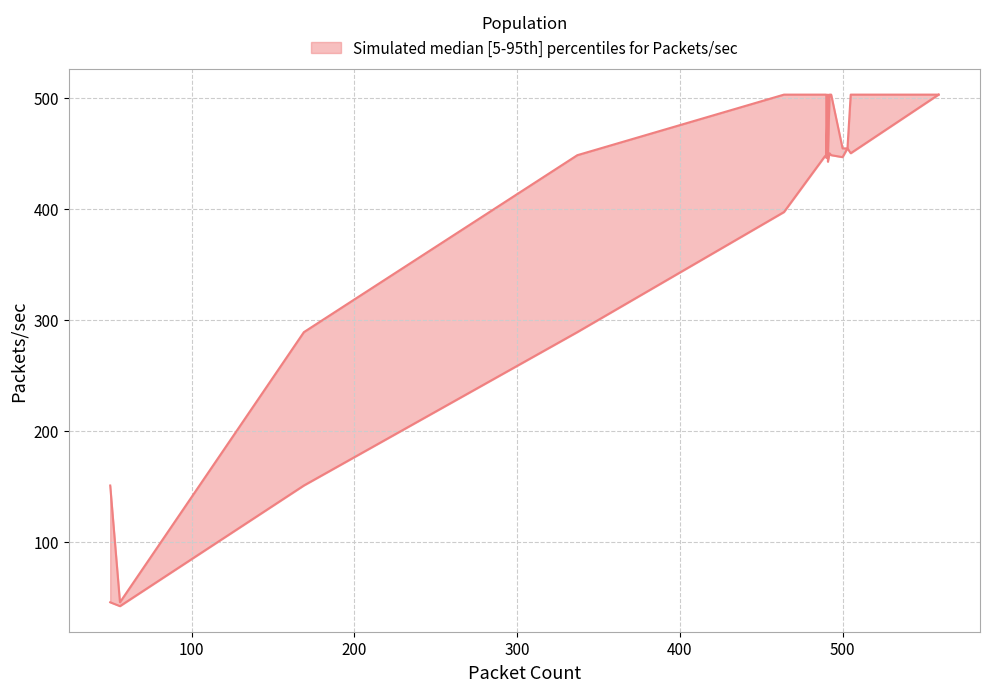

How many data points in Packets/sec are above 447?

12